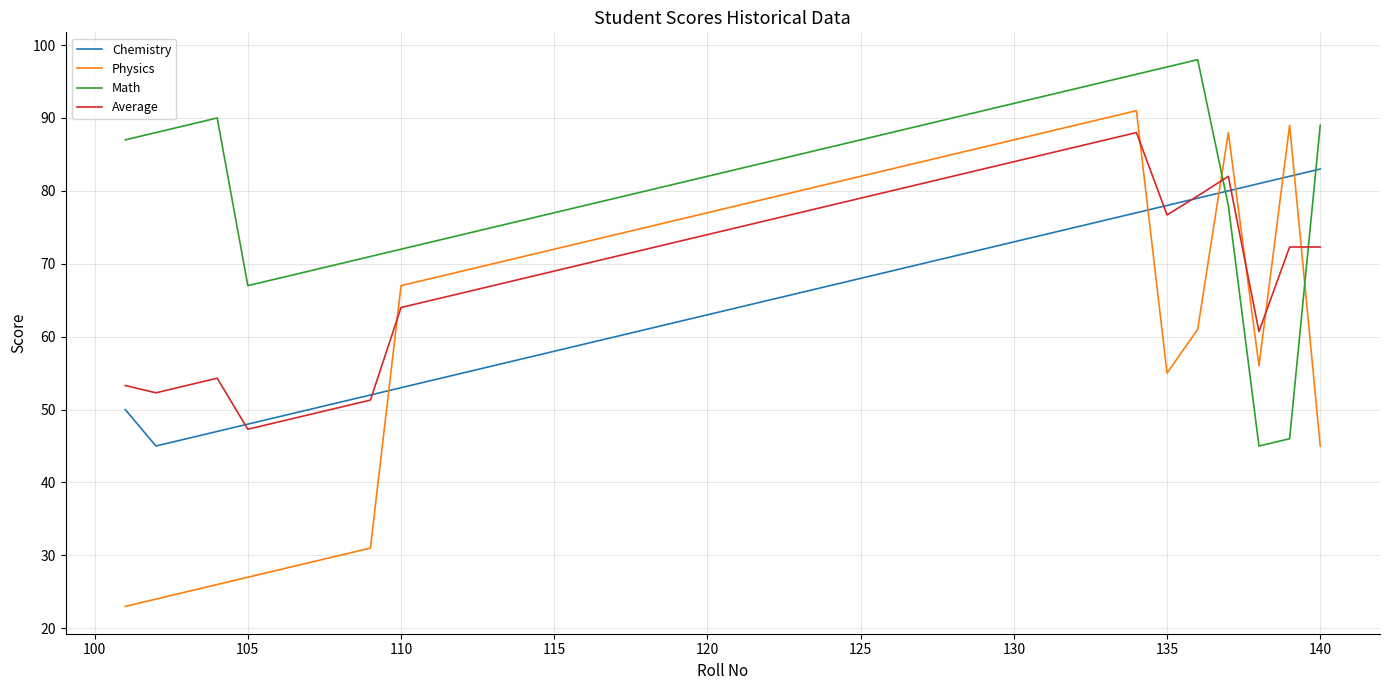

Which series has the widest spread of values?

Physics